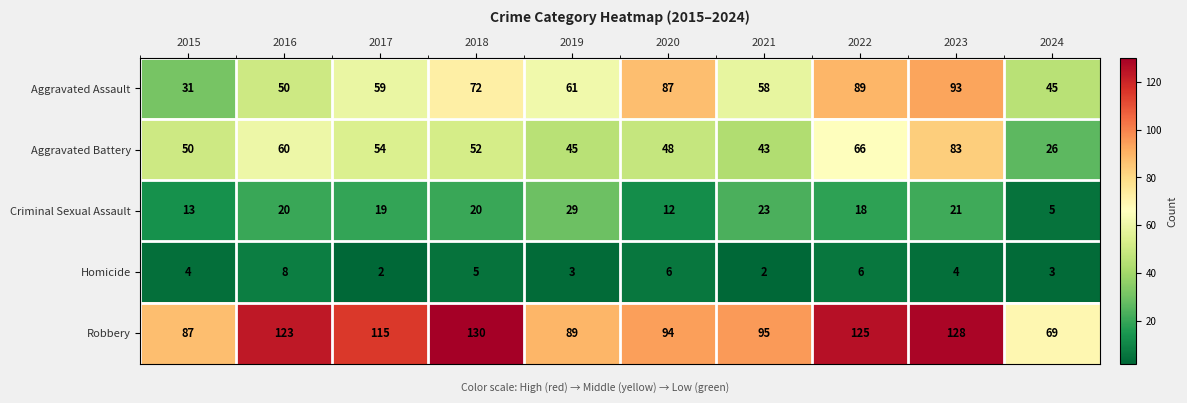

What is the average value of the Criminal Sexual Assault series?

18